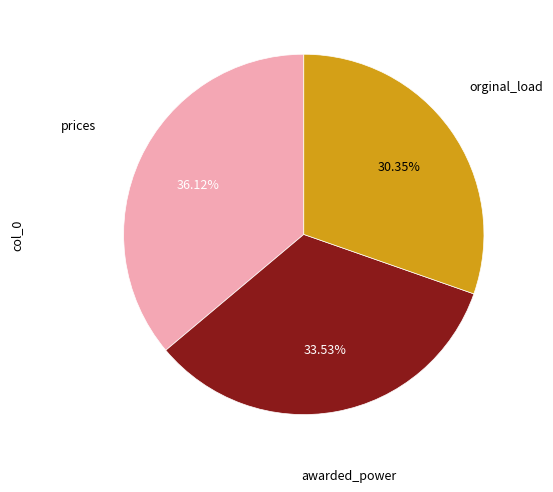

Is there any slice that represents more than half of the pie?

No